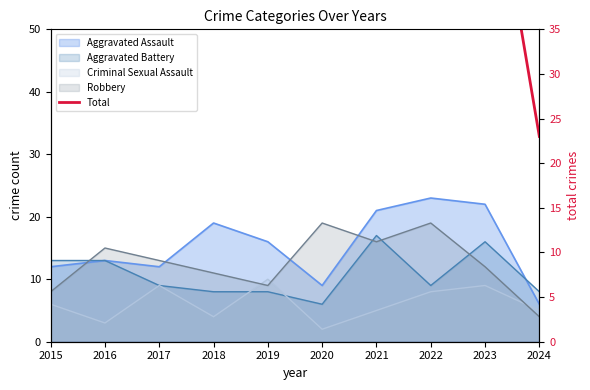

Where does the data first go above 44?

2016